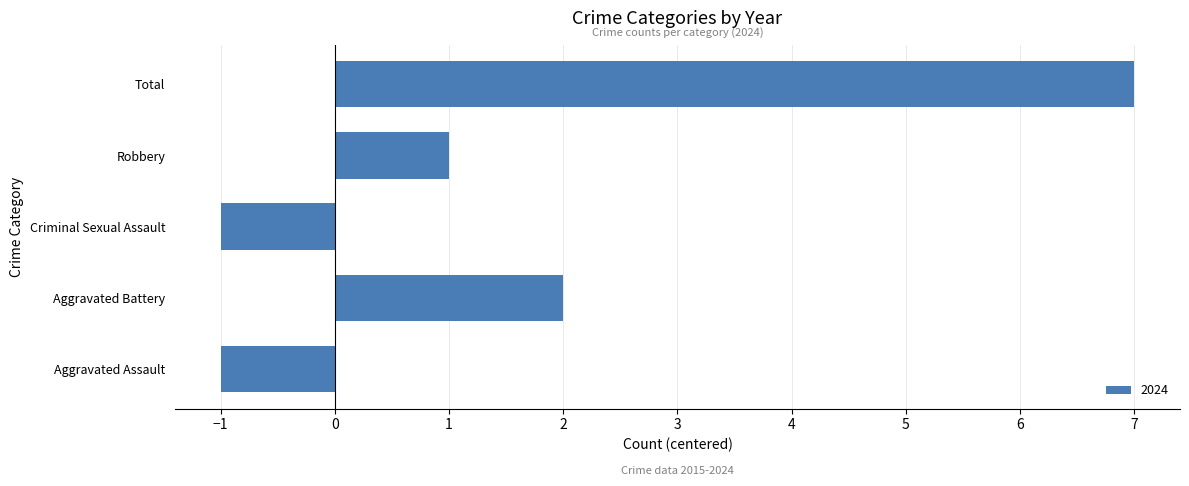

Between Aggravated Battery and Criminal Sexual Assault, which is larger?

Aggravated Battery